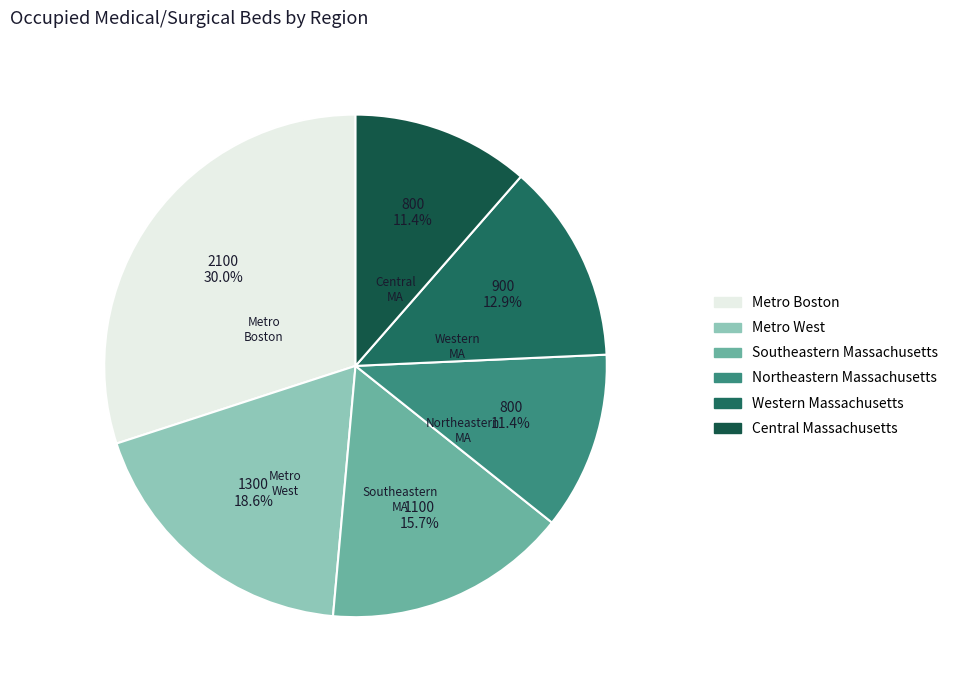

Which category has the biggest portion of the pie?

Metro Boston